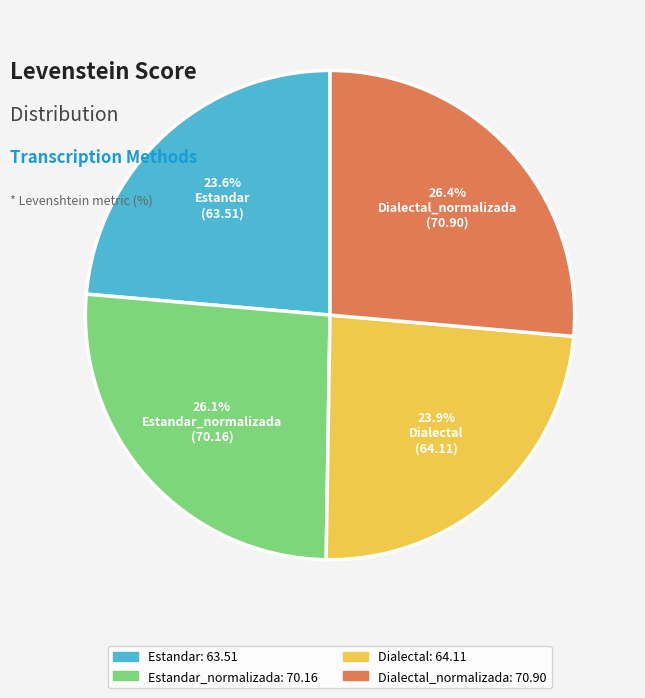

Is there a majority slice in this chart?

No